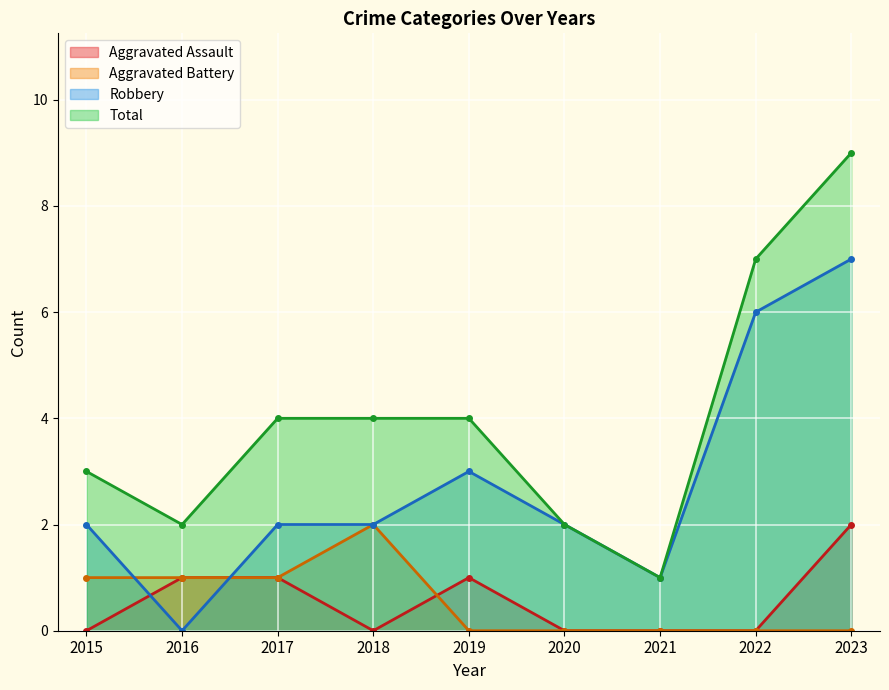

How many distinct data groups are displayed?

4